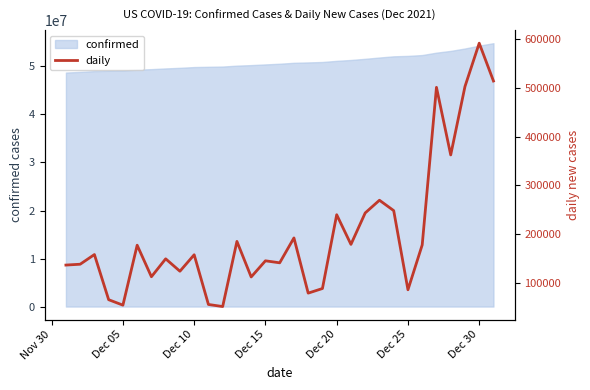

Reading right to left, extract all data points from this chart.

513527	590859	502210	362355	500580	178329	86624	248479	269712	243740	179413	240060	89189	79745	192653	141729	145847	112824	185519	52291	56571	158216	124527	149914	113261	177735	55168	66306	158630	138852	137129